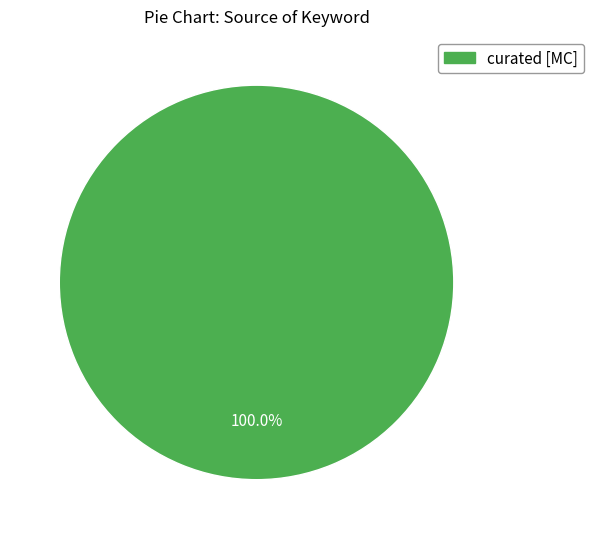

Is there a majority slice in this chart?

Yes